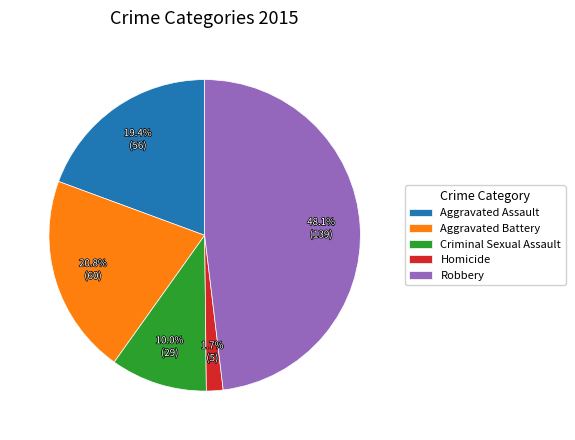

To the nearest percent, what is the combined percentage of Homicide and Robbery?

50%